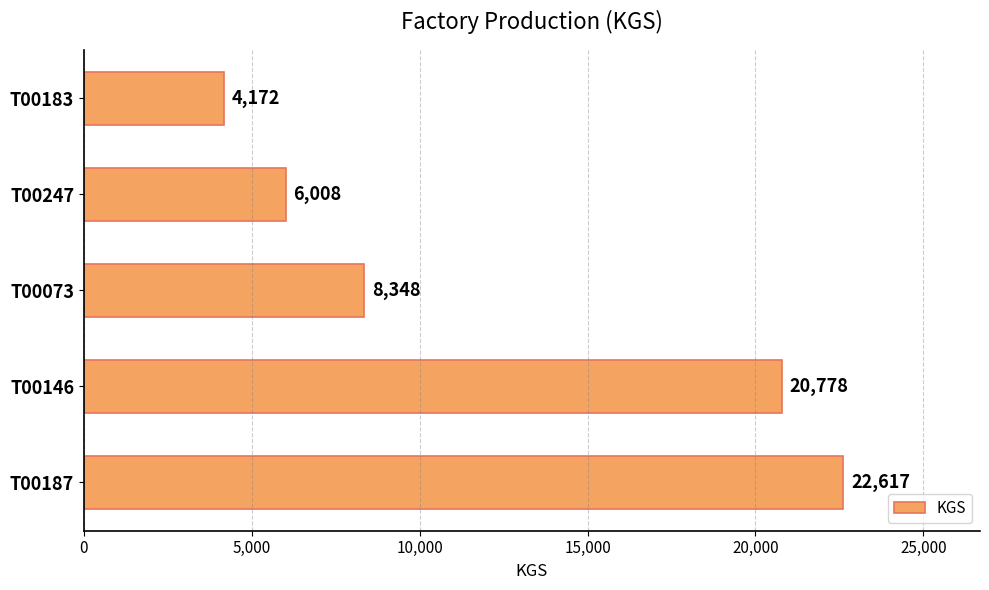

What is the change in value from T00146 to T00183?

-16606